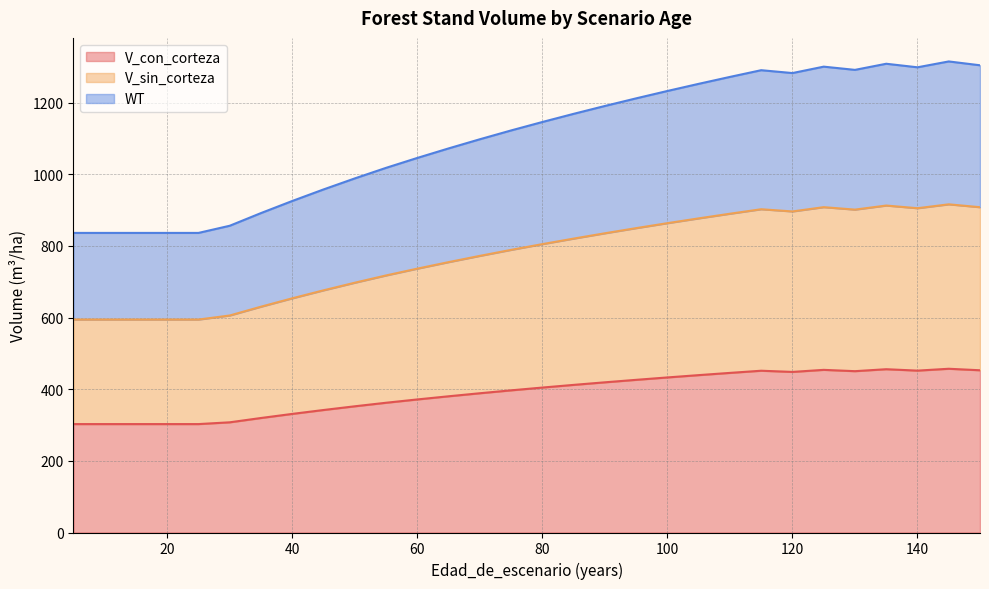

How many lines are shown in the chart?

3